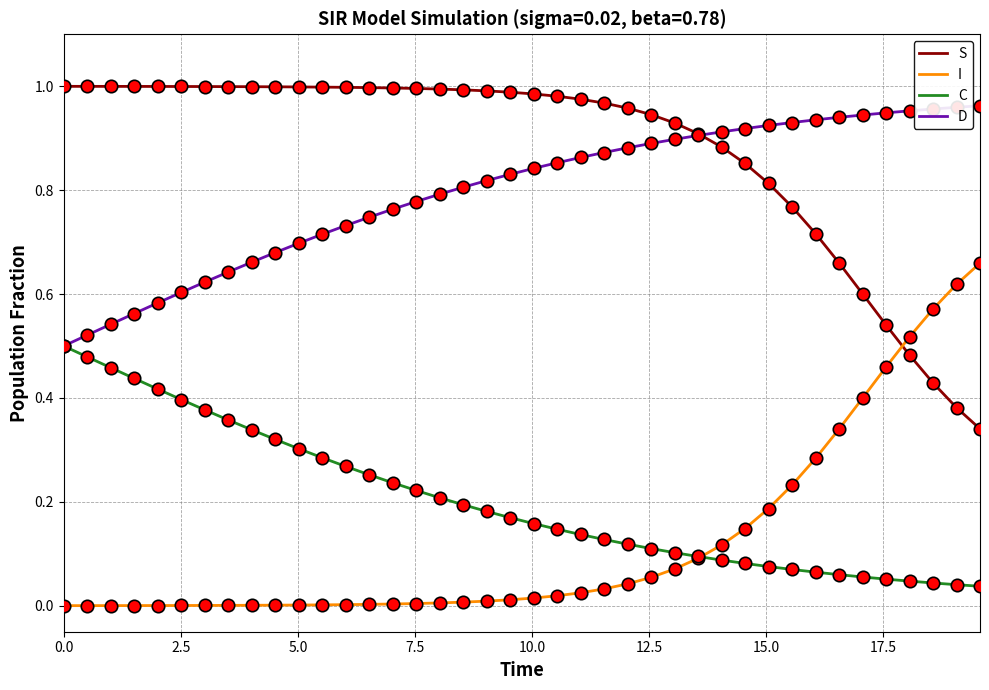

Which series has the largest total across all categories?

S